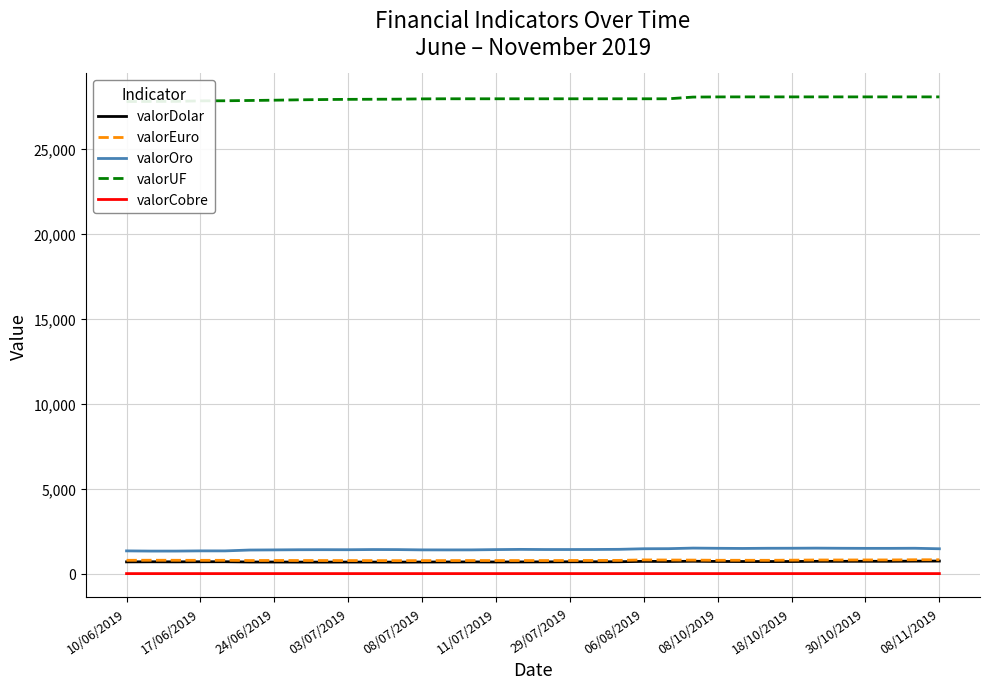

How many lines are shown in the chart?

5